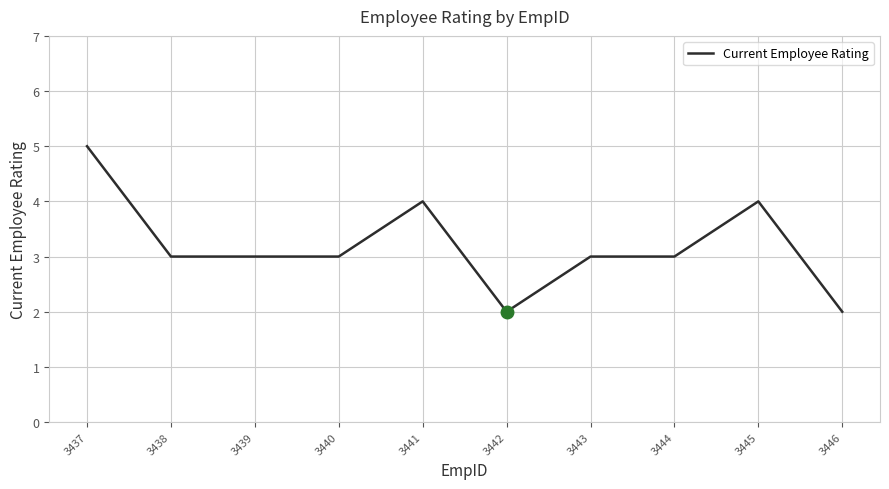

Which category has the highest value across all series?

3437